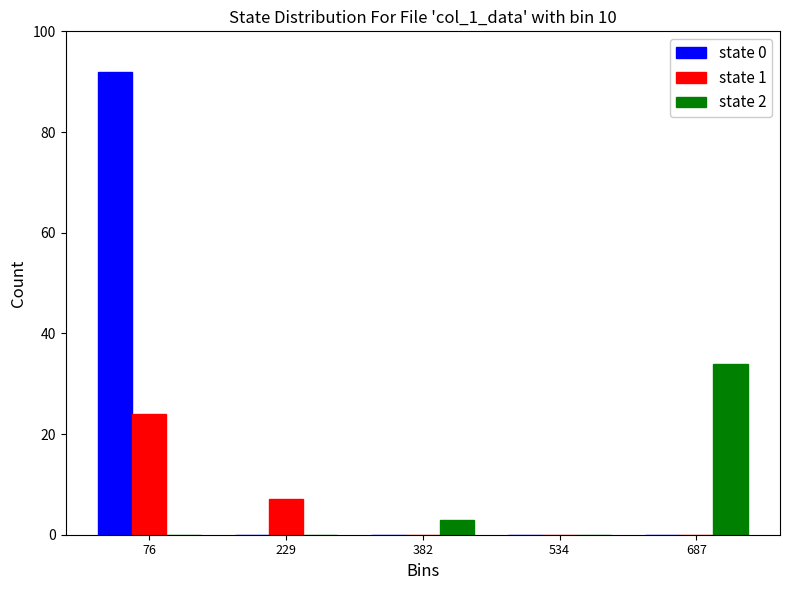

Reading left to right, transcribe this chart: for each range on the x-axis, give the height of each series' bar. Neither the bar edges nor the heights are printed on the chart, so give them approximately, as read against the axes.

0 to 160: state 0=92	state 1=24	state 2=0
160 to 300: state 0=0	state 1=8	state 2=0
300 to 460: state 0=0	state 1=0	state 2=4
460 to 620: state 0=0	state 1=0	state 2=0
620 to 760: state 0=0	state 1=0	state 2=34